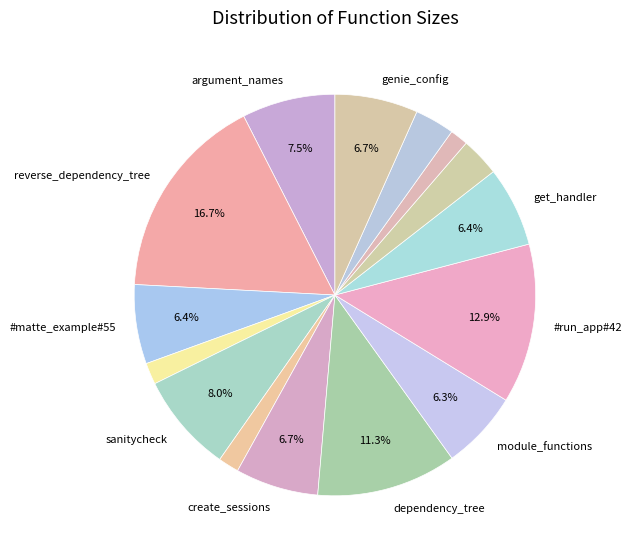

Count the number of slices in the pie.

15